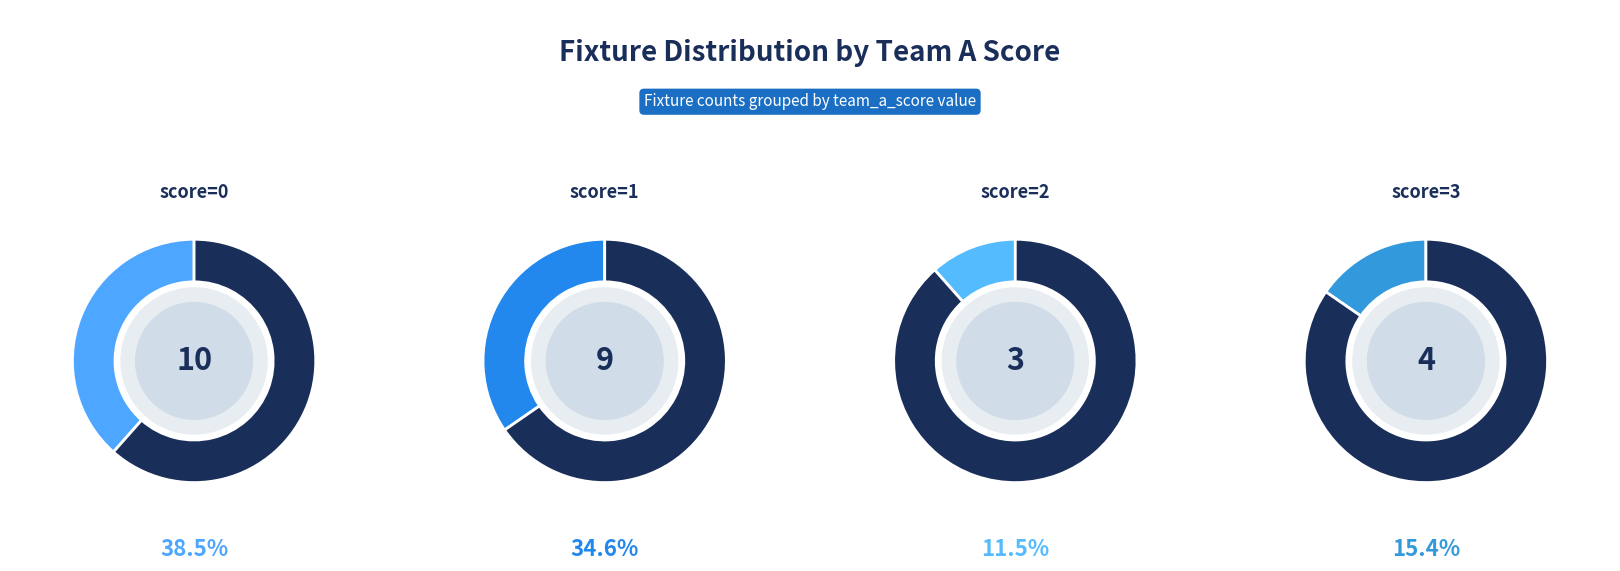

Is there any slice that represents more than half of the pie?

No